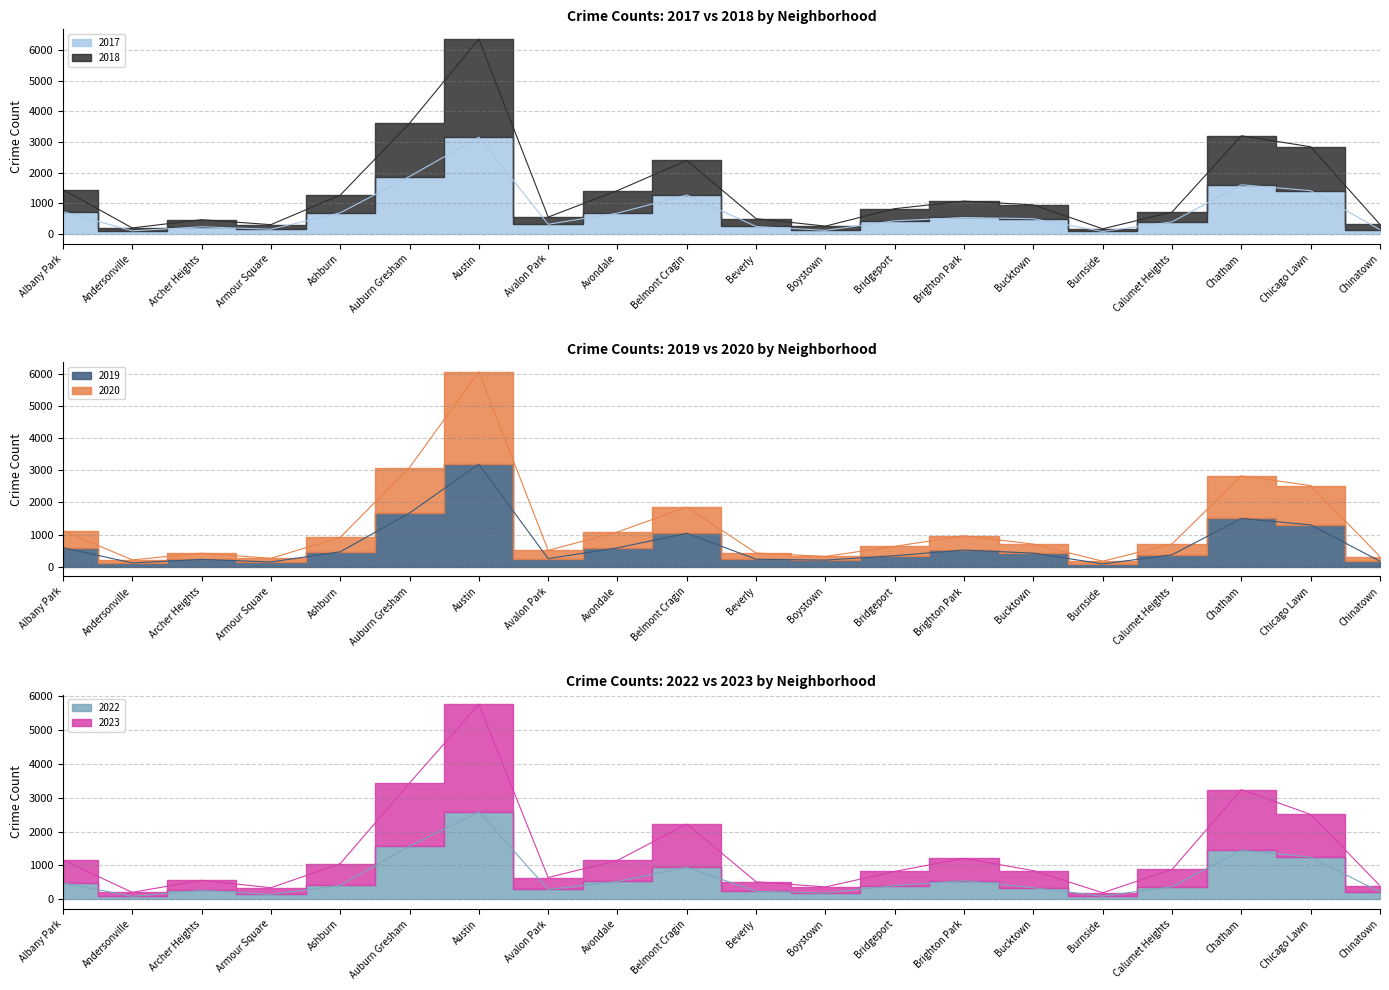

Is the value of 2020 at Auburn Gresham greater than the value of 2022 at Brighton Park?

Yes